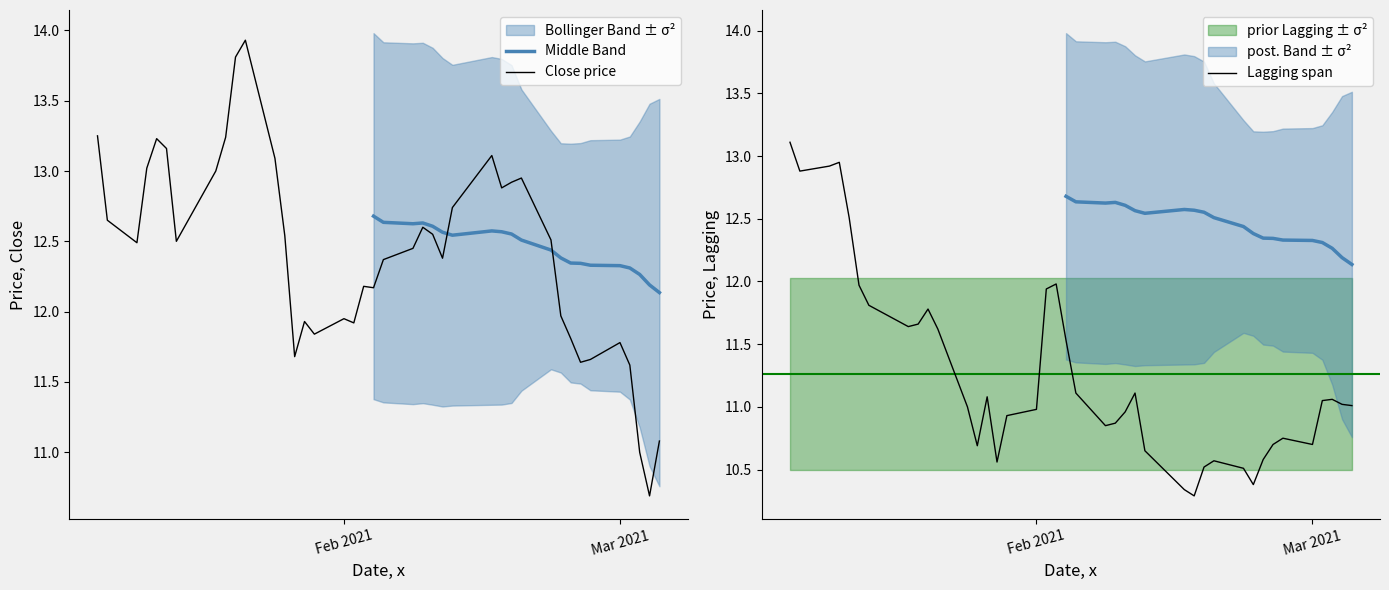

What is the minimum value for Close price?

10.7